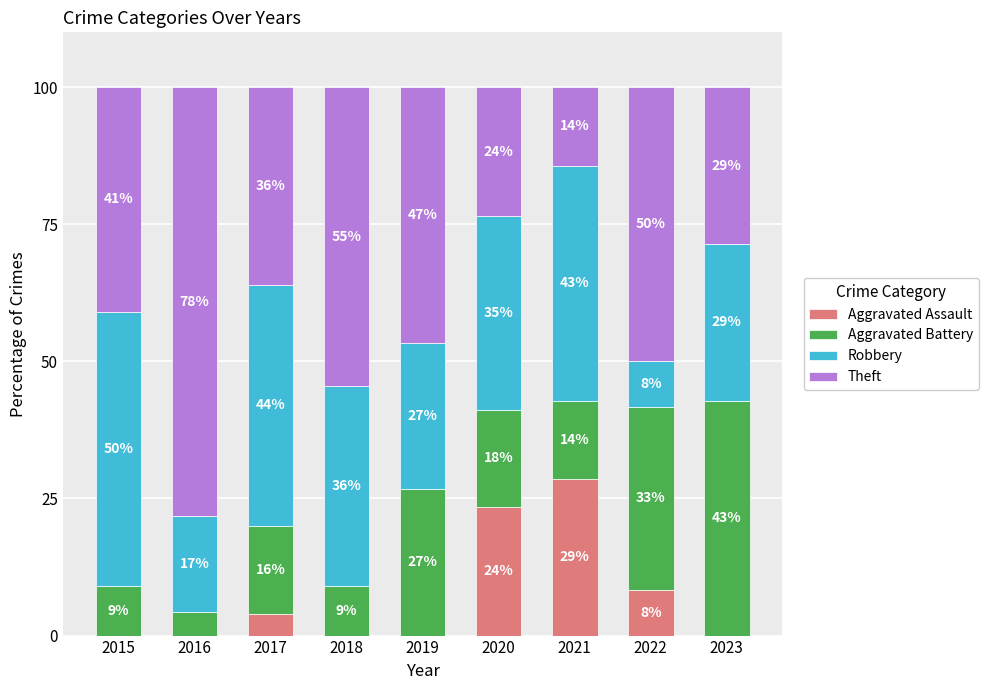

Is it true that Aggravated Battery equals 35.6 at 2019?

False